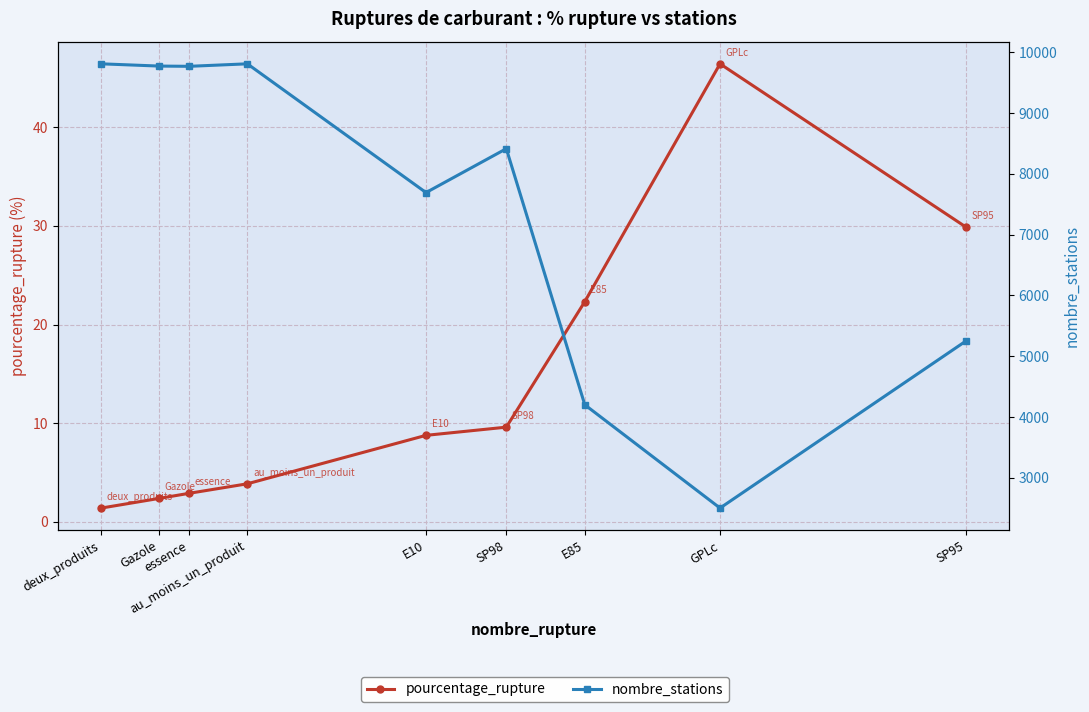

The nombre_stations series shows 9770.0 at essence. True or false?

True